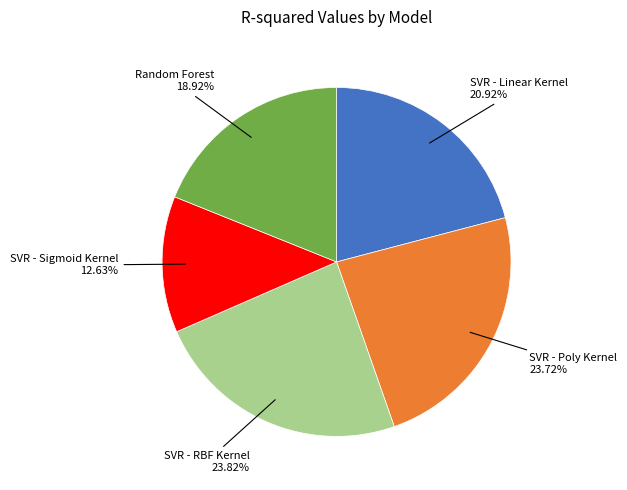

Does any single category account for the majority?

No